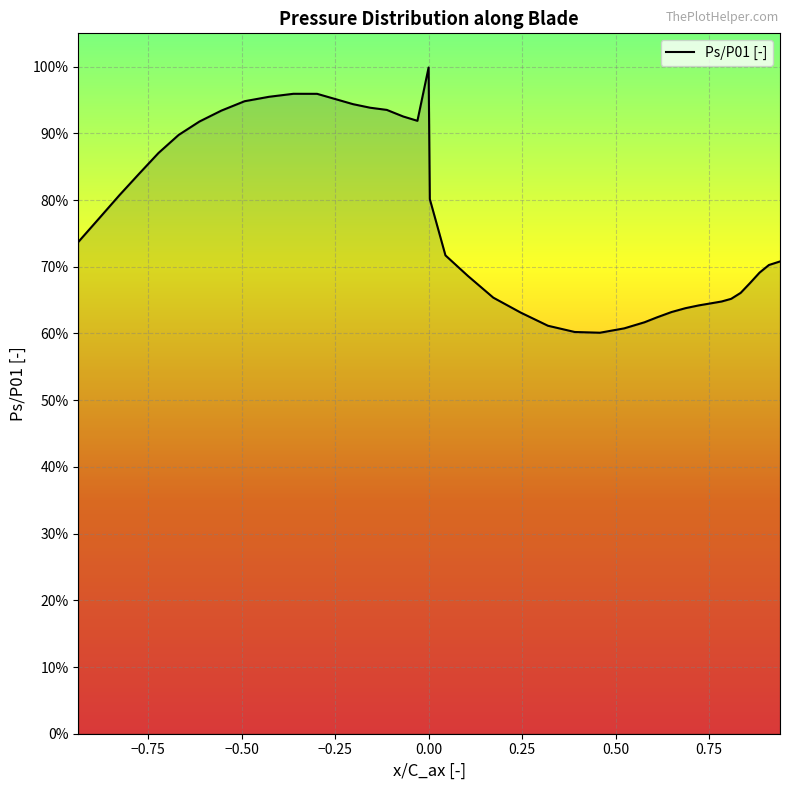

How many points are higher than both their immediate neighbors (excluding endpoints)?

2